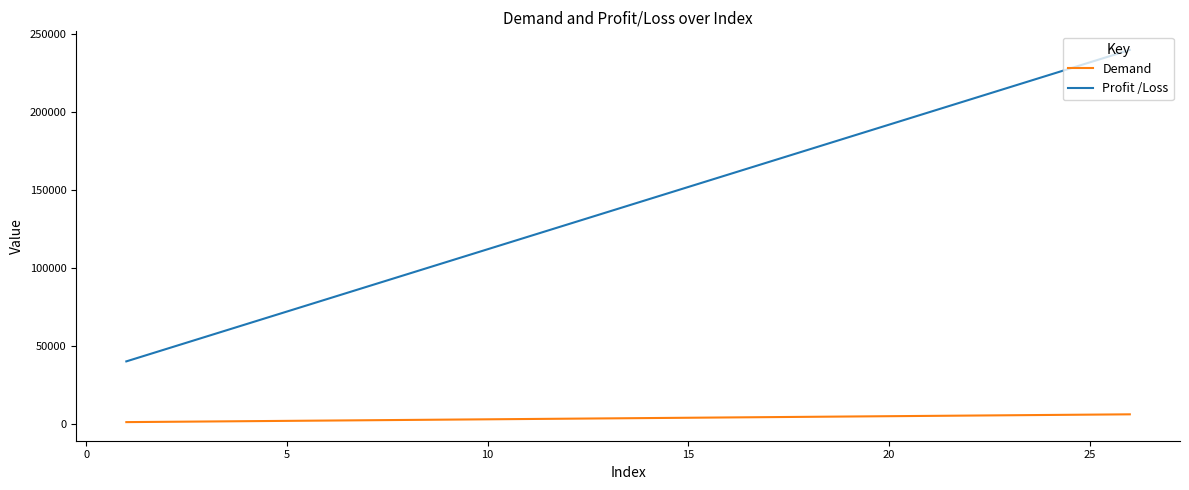

True or false: Demand and Profit /Loss intersect in this chart.

False